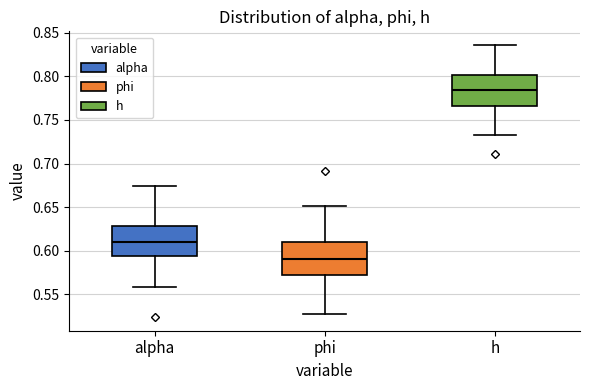

Which box has the highest median line?

h